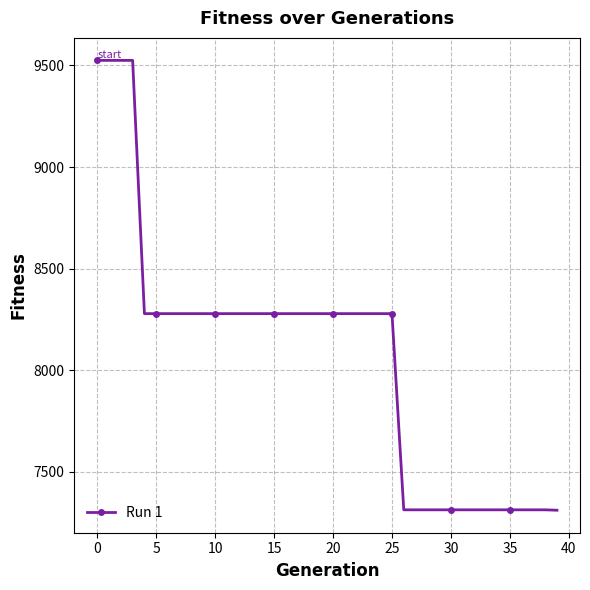

What is the sum of all values?

322582